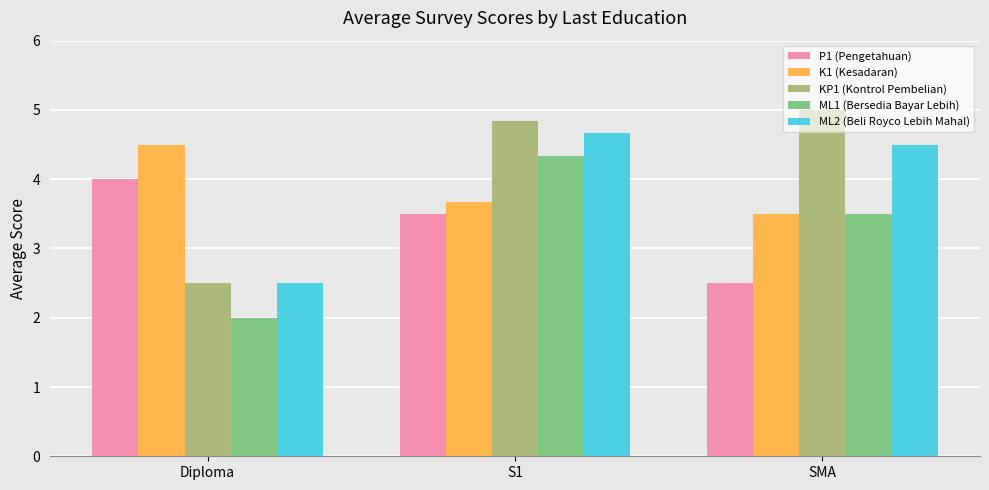

What is the smallest value displayed?

2.0